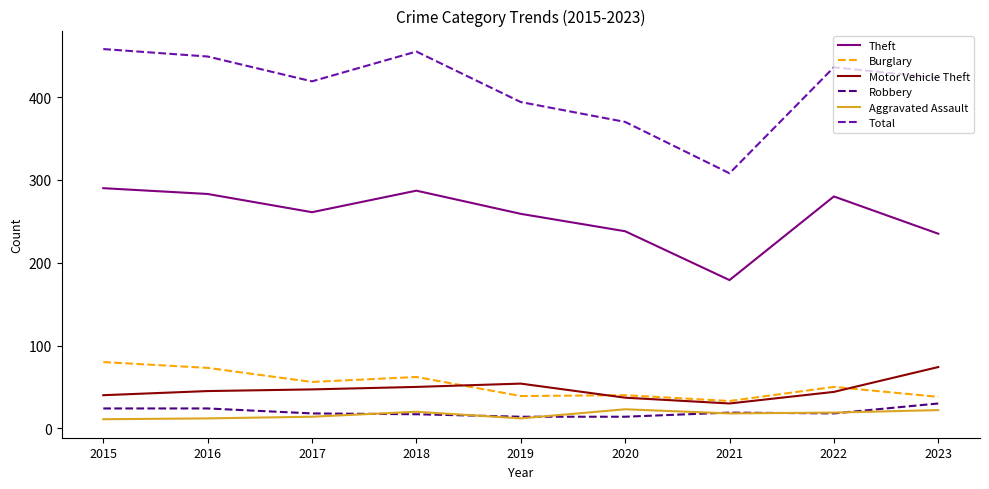

What is the total value across all series at 2015?

903